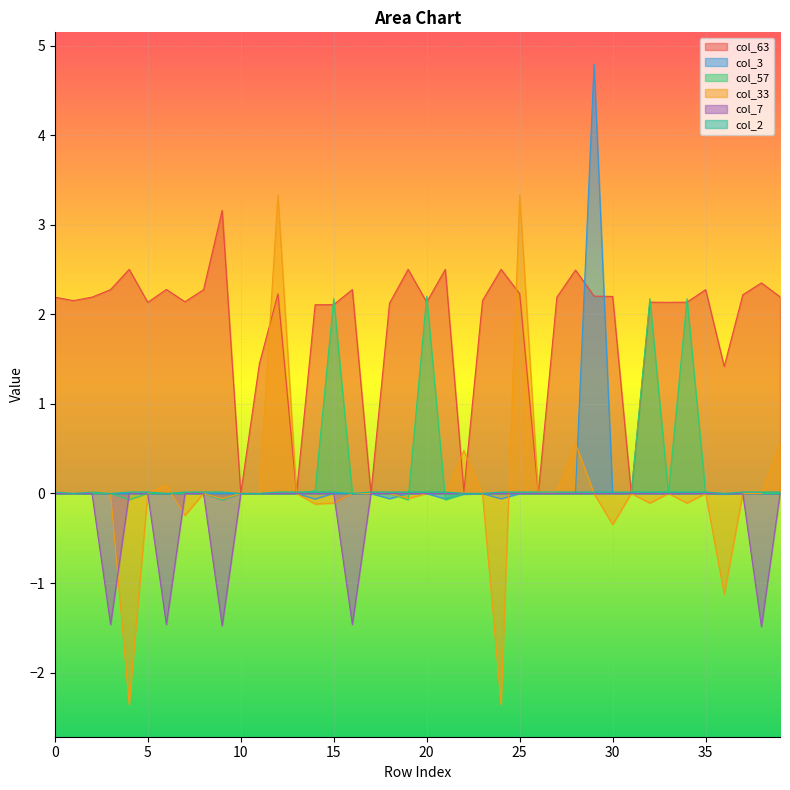

Rank the series at 27 from highest to lowest value.

col_63, col_33, col_2, col_7, col_3, col_57